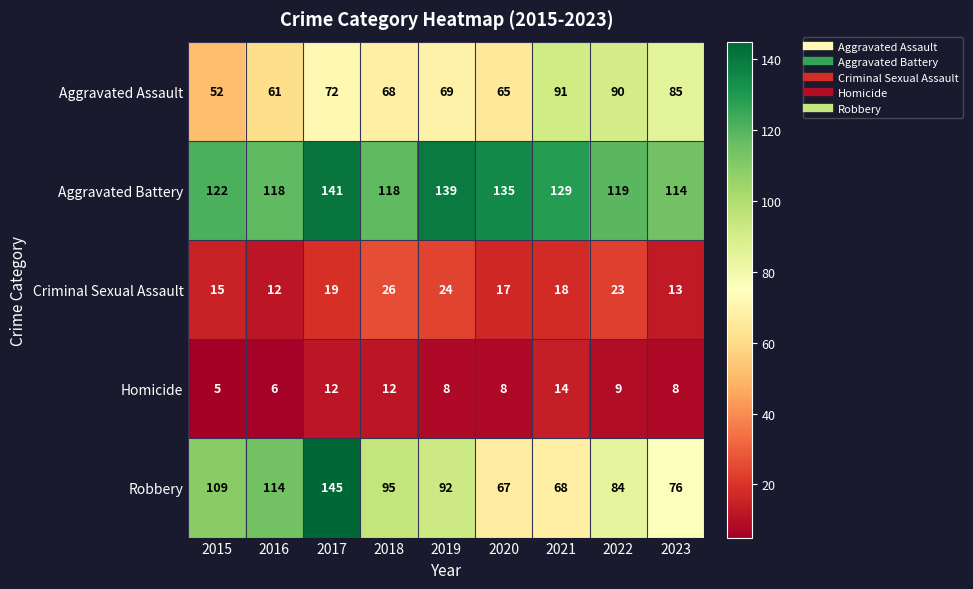

What is the difference between the second highest and minimum values in the Aggravated Assault series?

38